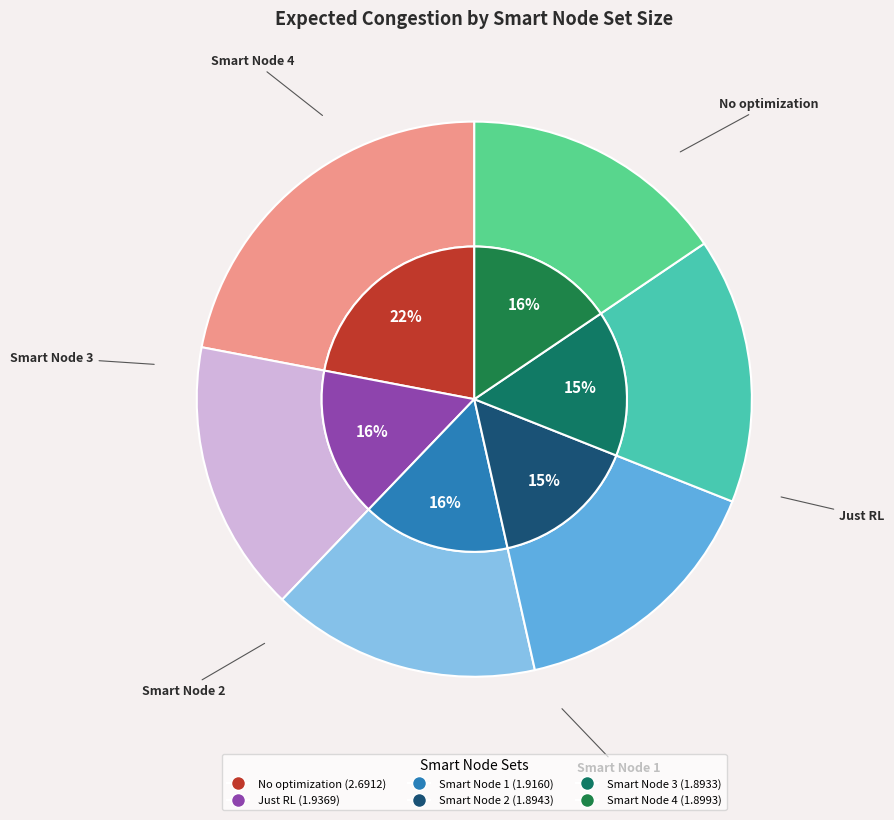

To the nearest percent, what is the combined percentage of Just RL and Smart Node 2?

31%